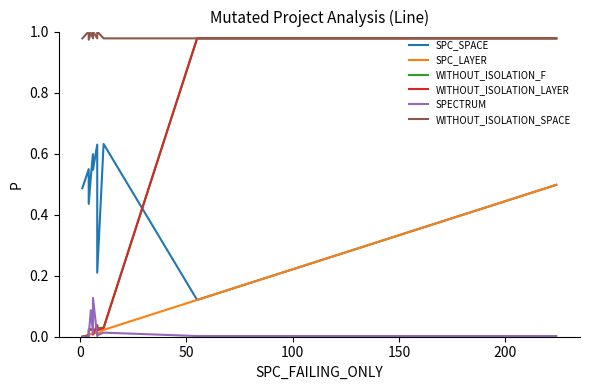

Reading left to right, list all the values displayed in this chart.

SPC_SPACE: 0.5	0.5	0.4	0.5	0.6	0.5	0.6	0.2	0.6	0.1	0.1	0.5
SPC_LAYER: 0.0	0.0	0.0	0.0	0.0	0.0	0.0	0.0	0.0	0.1	0.1	0.5
WITHOUT_ISOLATION_F: 0.0	0.0	0.0	0.0	0.0	0.0	0.0	0.0	0.0	1.0	1.0	1.0
WITHOUT_ISOLATION_LAYER: 0.0	0.0	0.0	0.0	0.0	0.0	0.0	0.0	0.0	1.0	1.0	1.0
SPECTRUM: 0.0	0.0	0.0	0.1	0.0	0.1	0.0	0.0	0.0	0.0	0.0	0.0
WITHOUT_ISOLATION_SPACE: 1.0	1.0	1.0	1.0	1.0	1.0	1.0	1.0	1.0	1.0	1.0	1.0